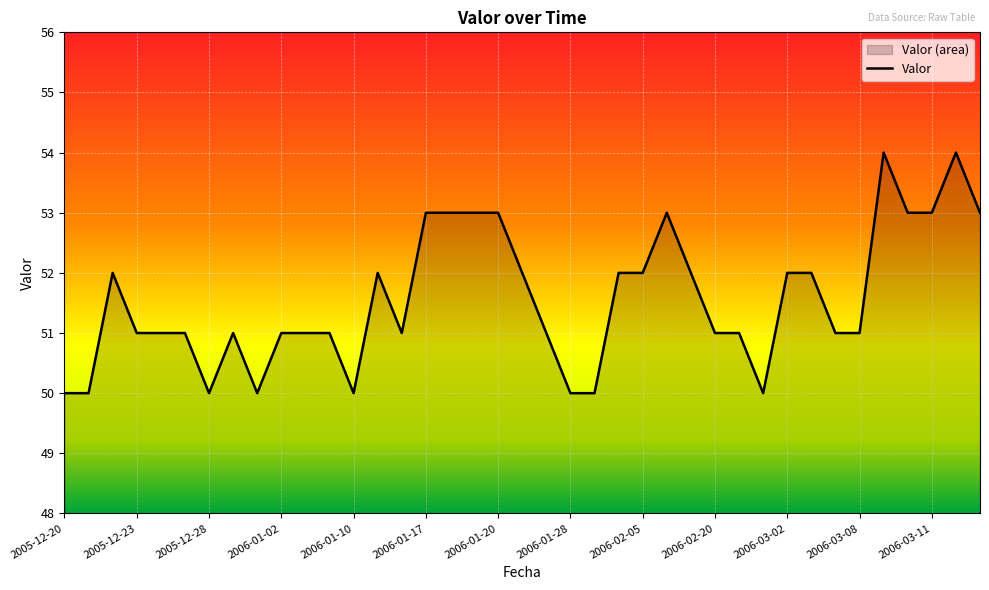

What is the greatest value displayed?

54